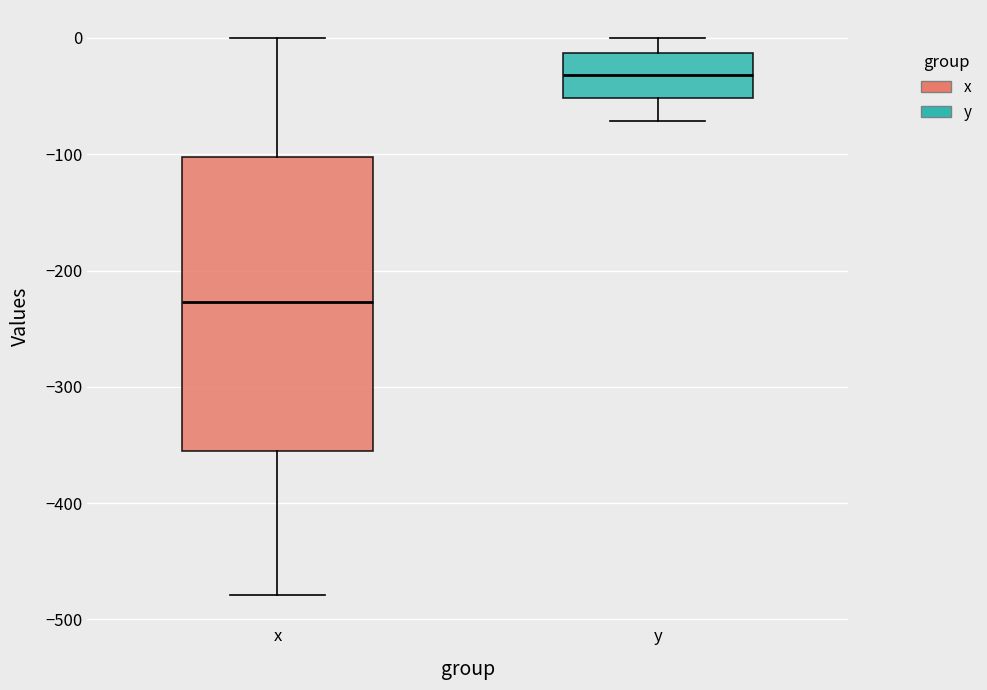

Which box is the tallest, from its lower edge to its upper edge?

x